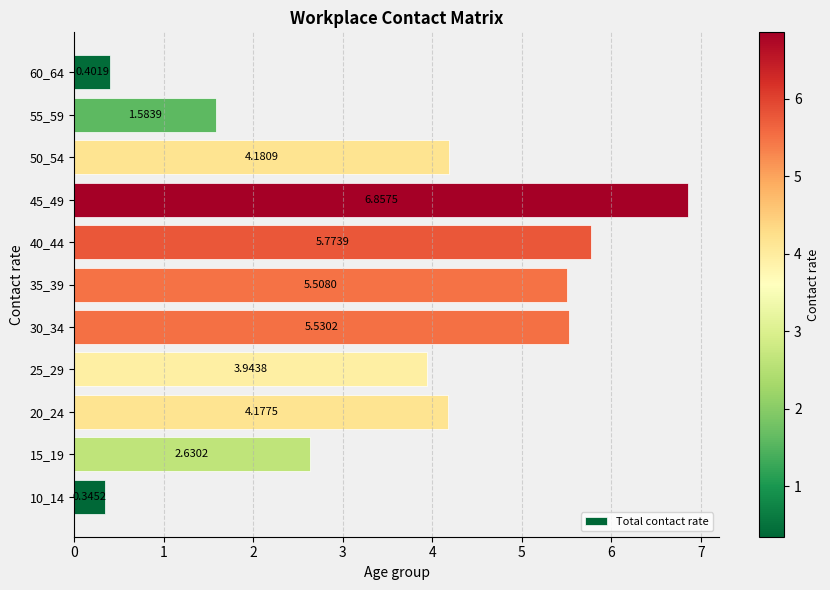

List the labels in order of value, largest first.

45_49, 40_44, 30_34, 35_39, 50_54, 20_24, 25_29, 15_19, 55_59, 60_64, 10_14